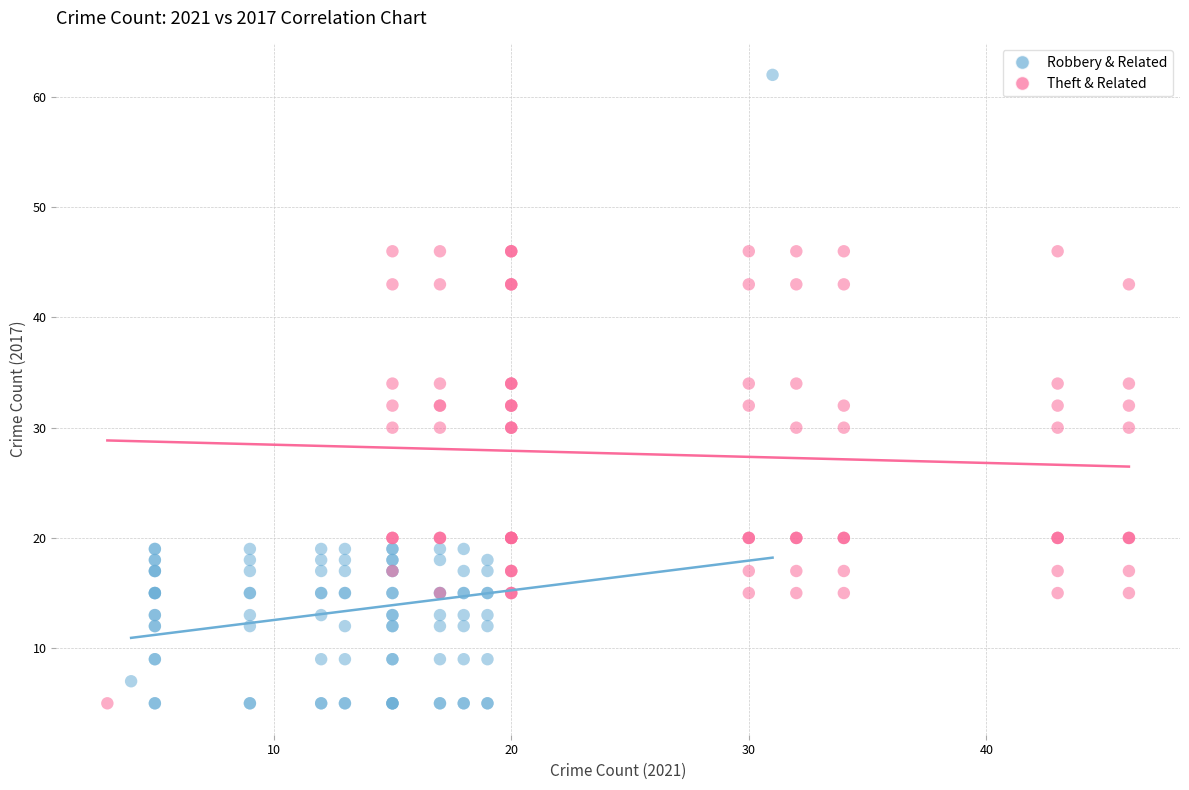

Which series contains the highest Y value?

Robbery & Related